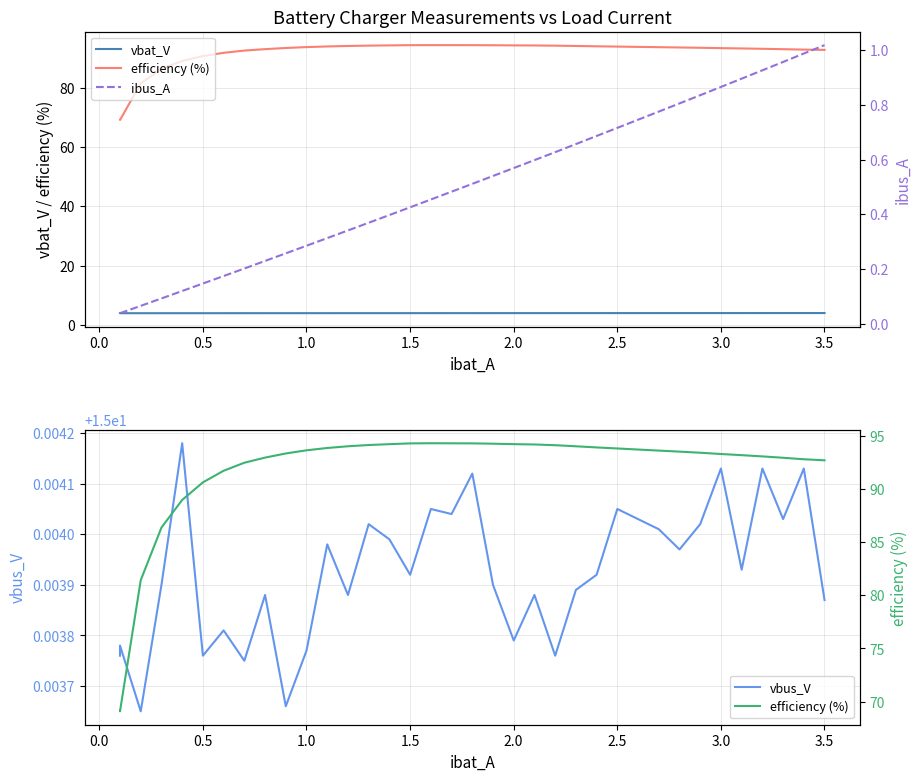

True or false: efficiency (%) and vbus_V cross at least once.

False